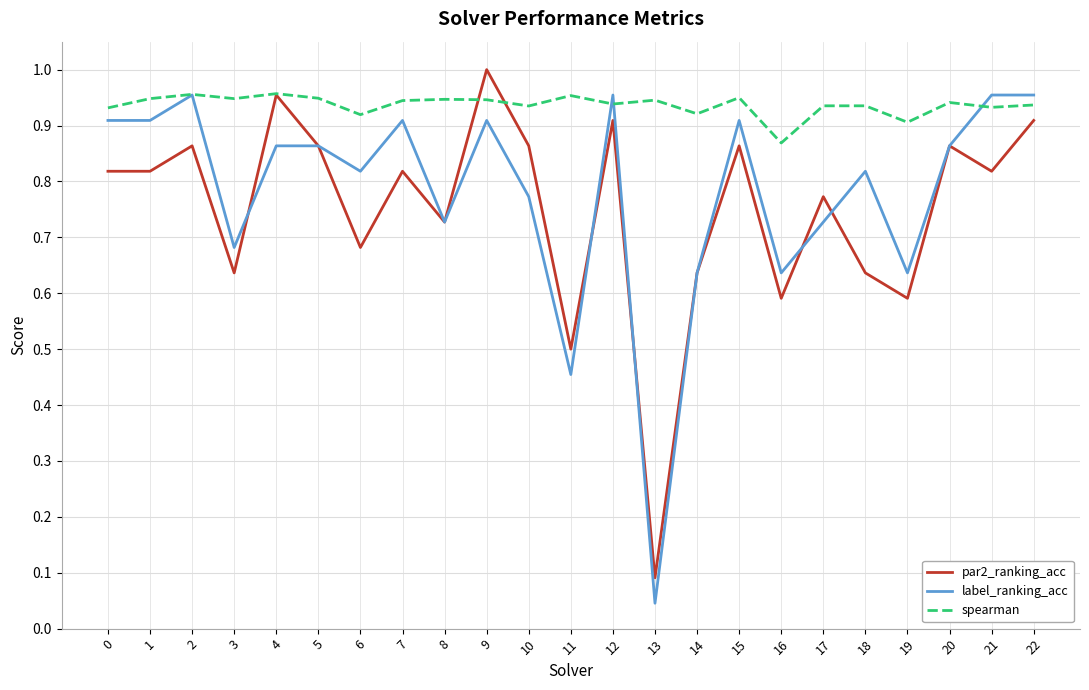

Which label corresponds to the largest value in the chart?

9